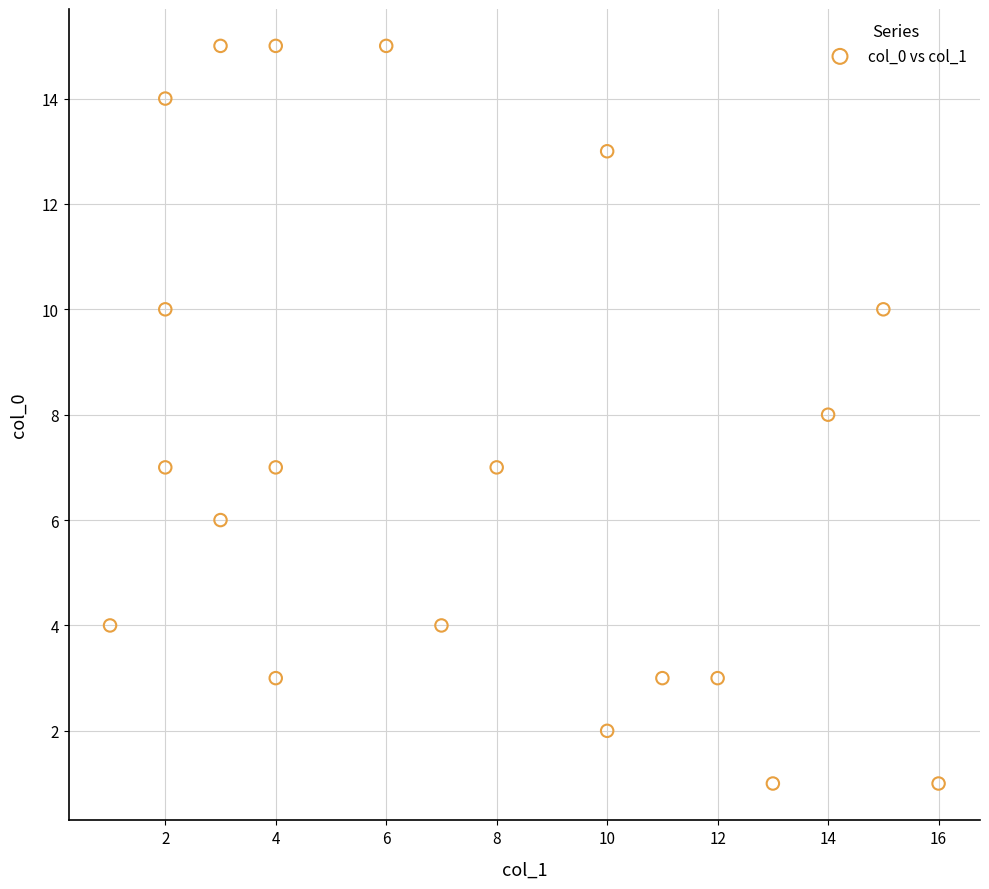

What is the range of Y values (max minus min)?

14